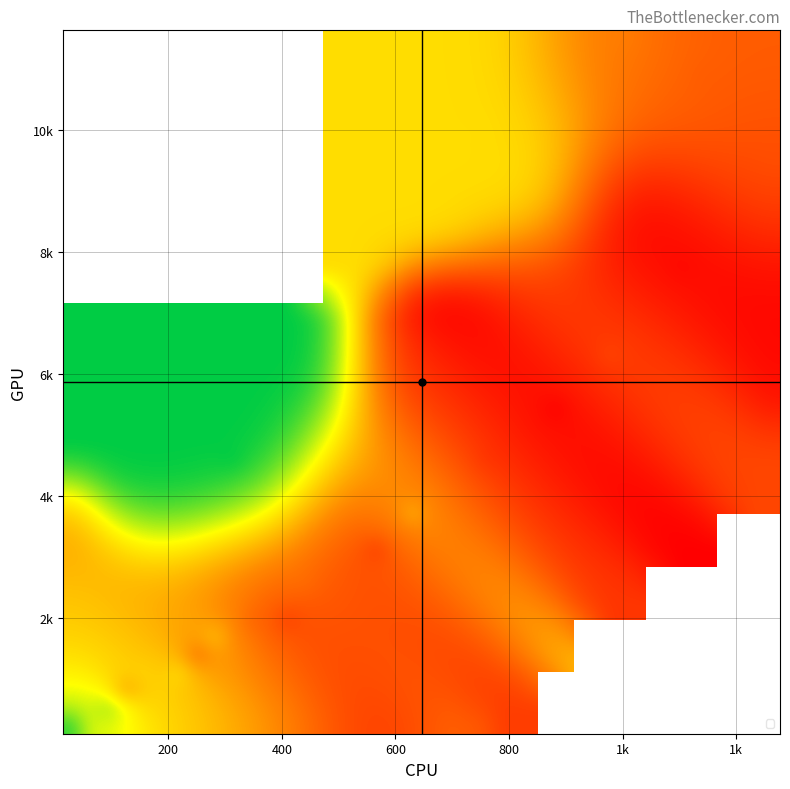

What is the smallest value displayed?

4.0